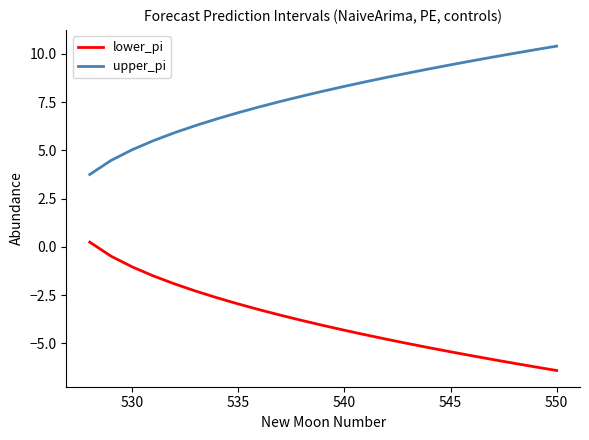

True or false: lower_pi and upper_pi cross at least once.

False